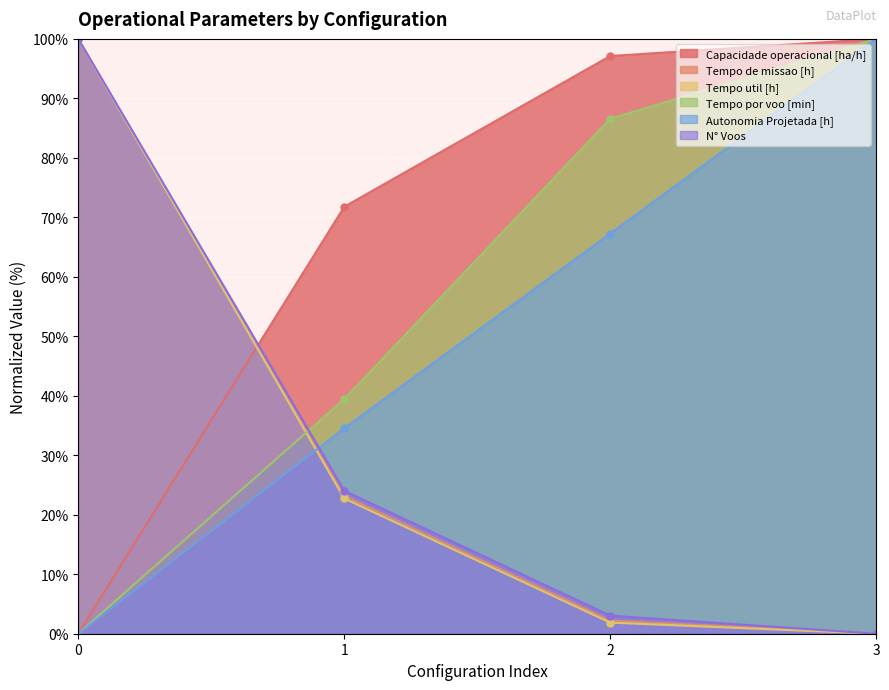

What is the sum of the Autonomia Projetada [h] values at 3 and 1?

134.5